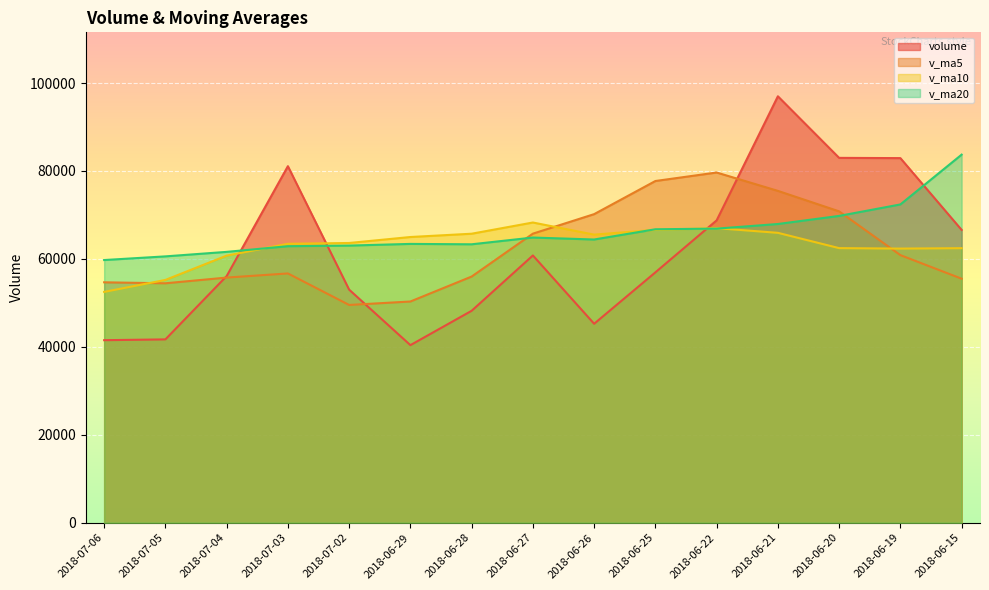

List the series in order of their peak value, highest first.

volume, v_ma20, v_ma5, v_ma10